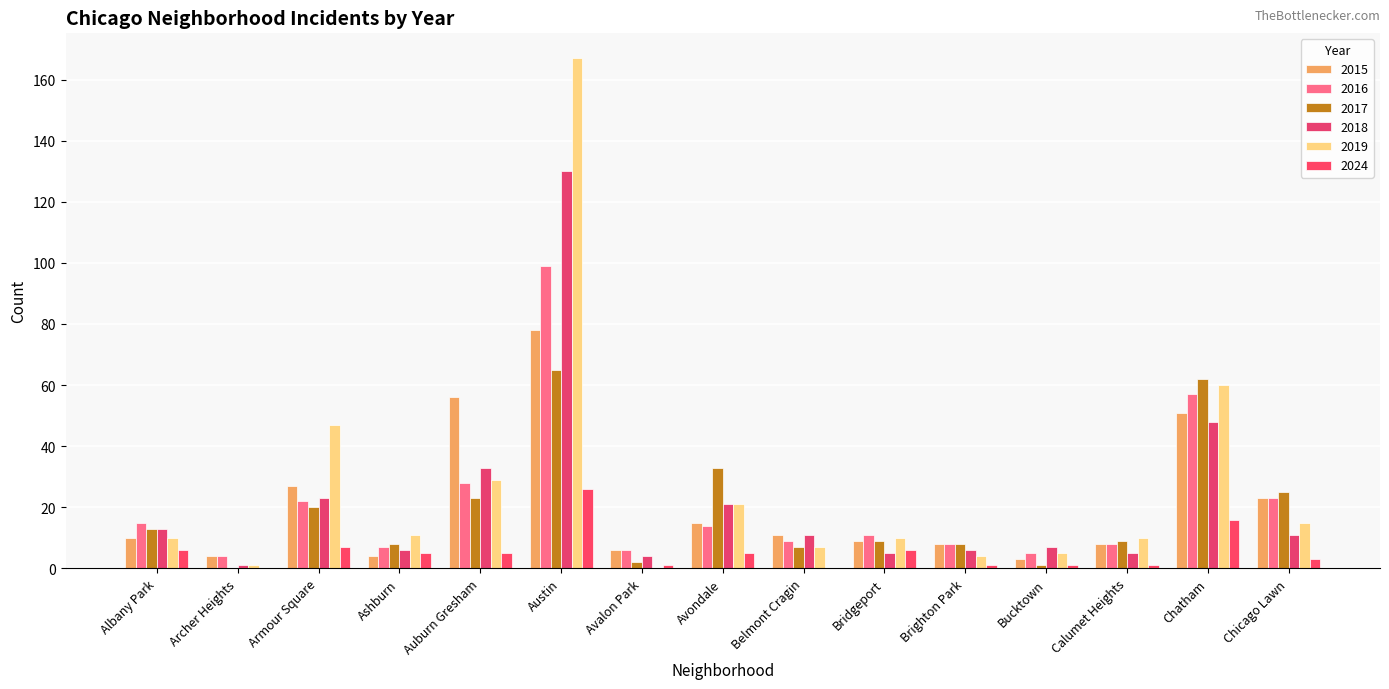

Which has a higher value, Bridgeport or Albany Park?

Albany Park